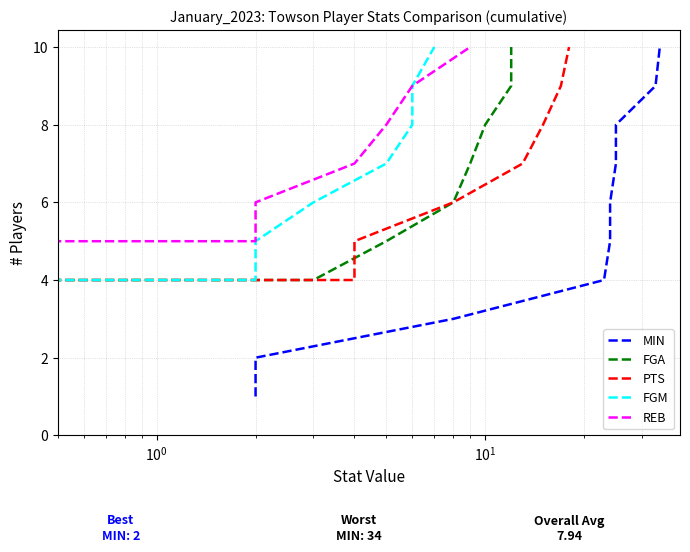

What is the value of the REB point at the 4th from the left?

4